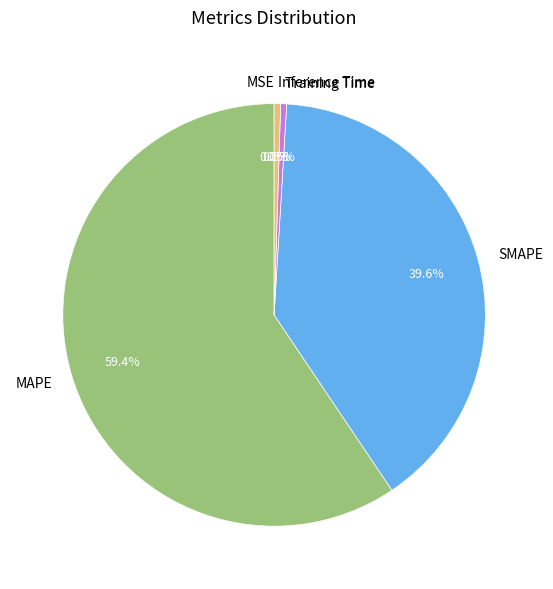

Which has a higher value, Training Time or MAPE?

MAPE